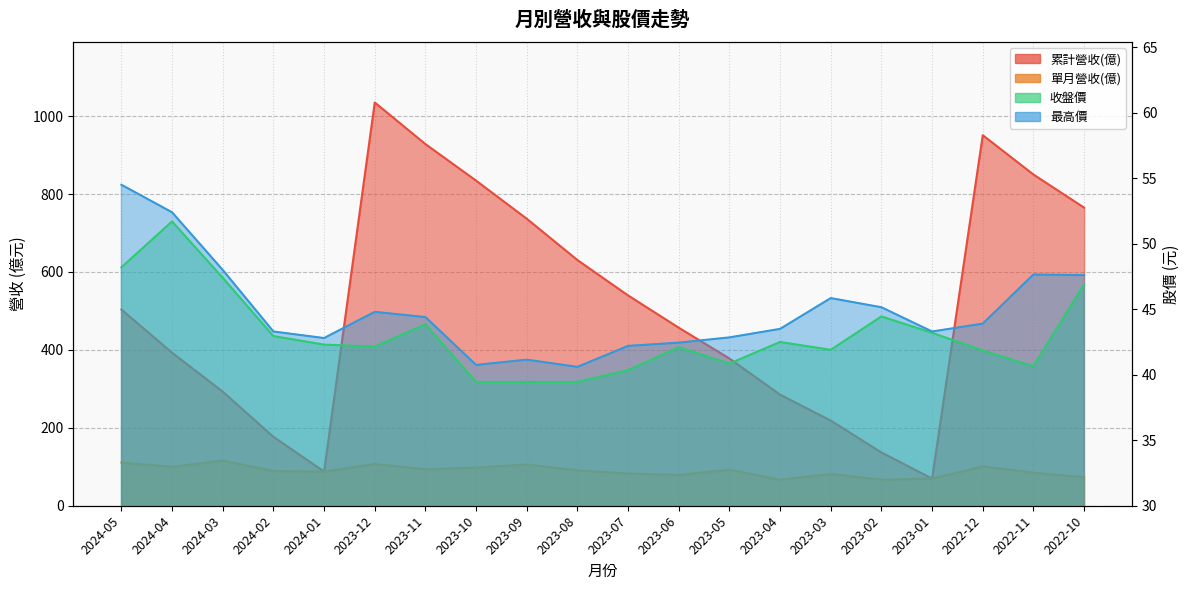

What position from the right is 2023-02?

5